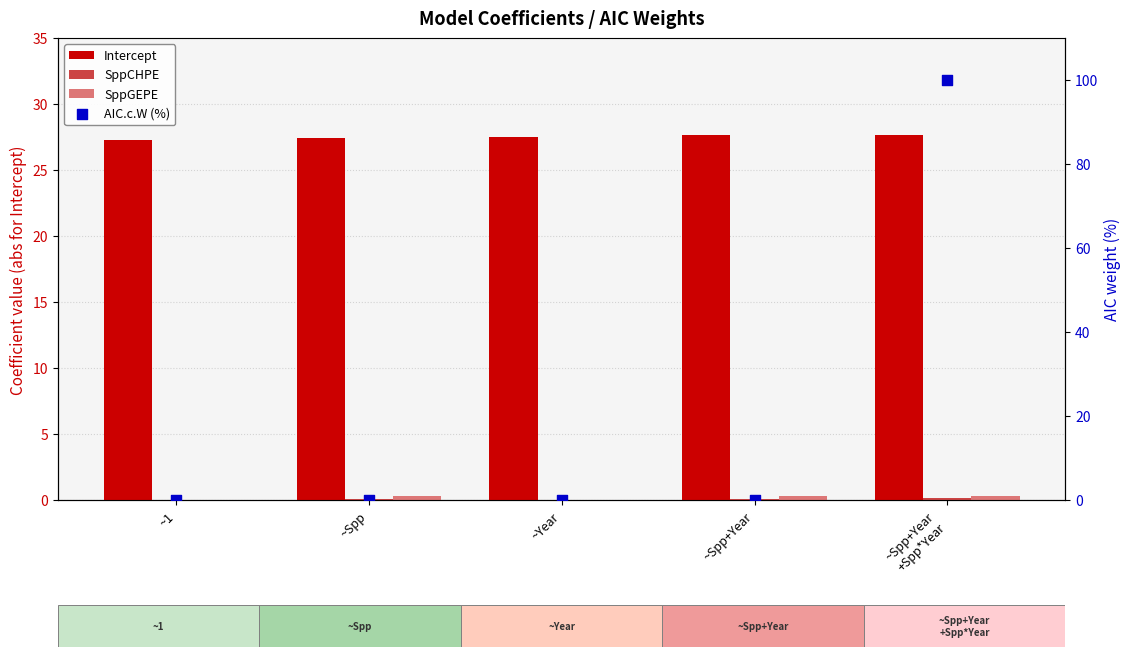

At which category is the sum across all series the highest?

~Spp+Year
+Spp*Year